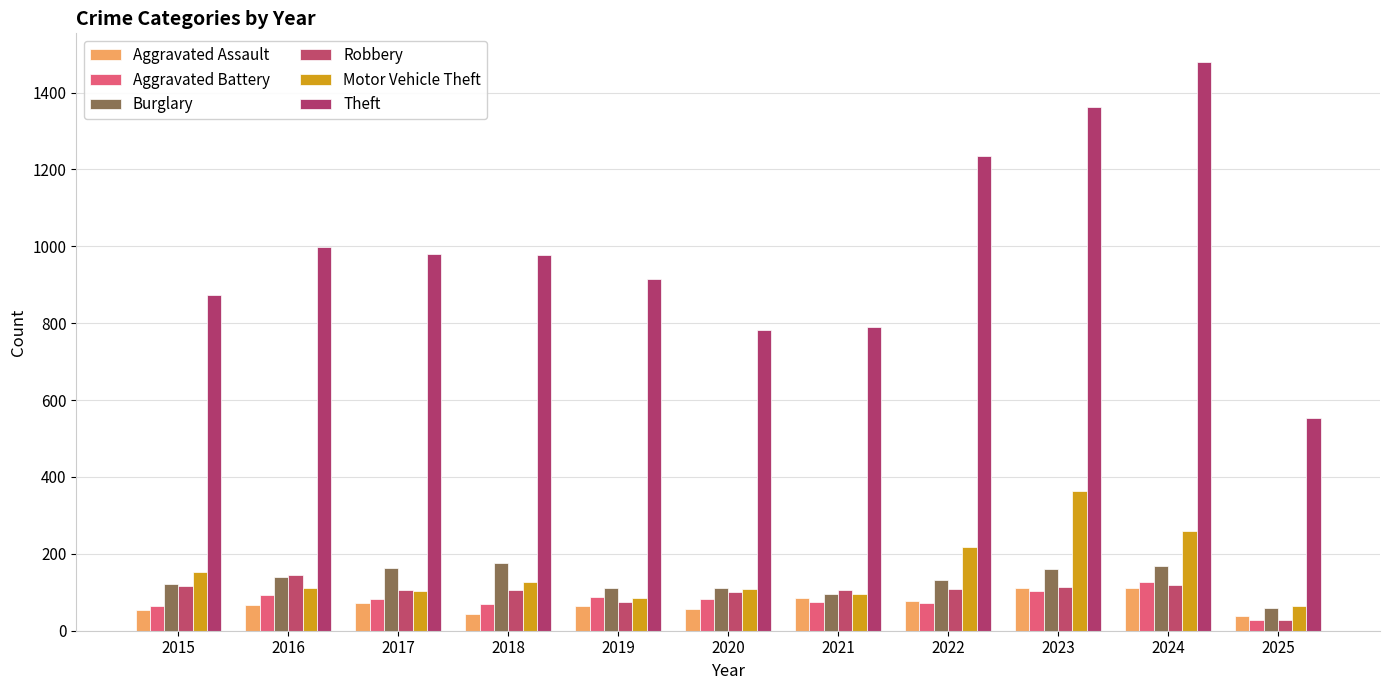

What is the value of the Motor Vehicle Theft bar at the 4th from the left?

127